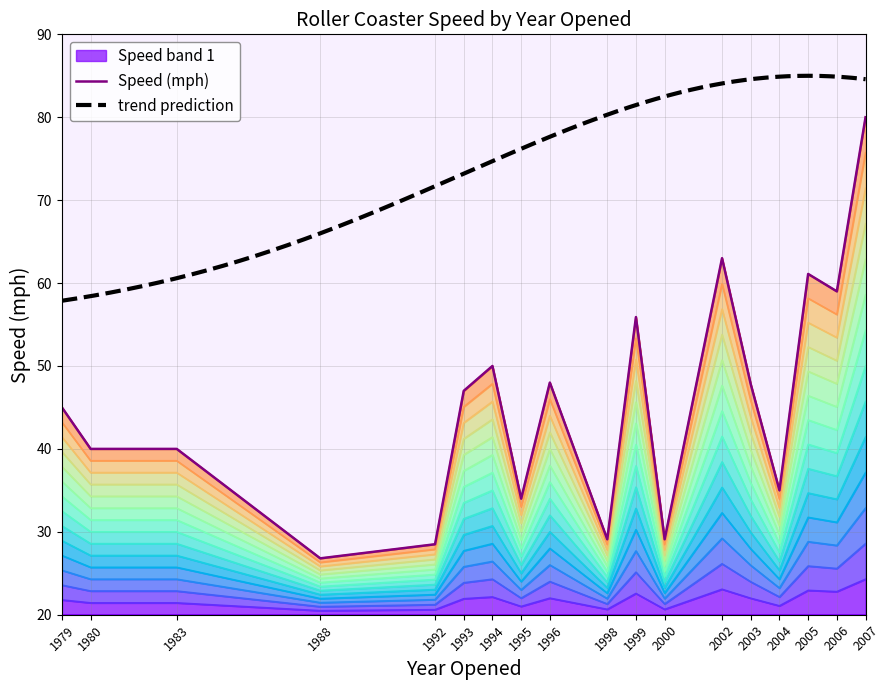

At which category does the data reach its first local valley?

1988